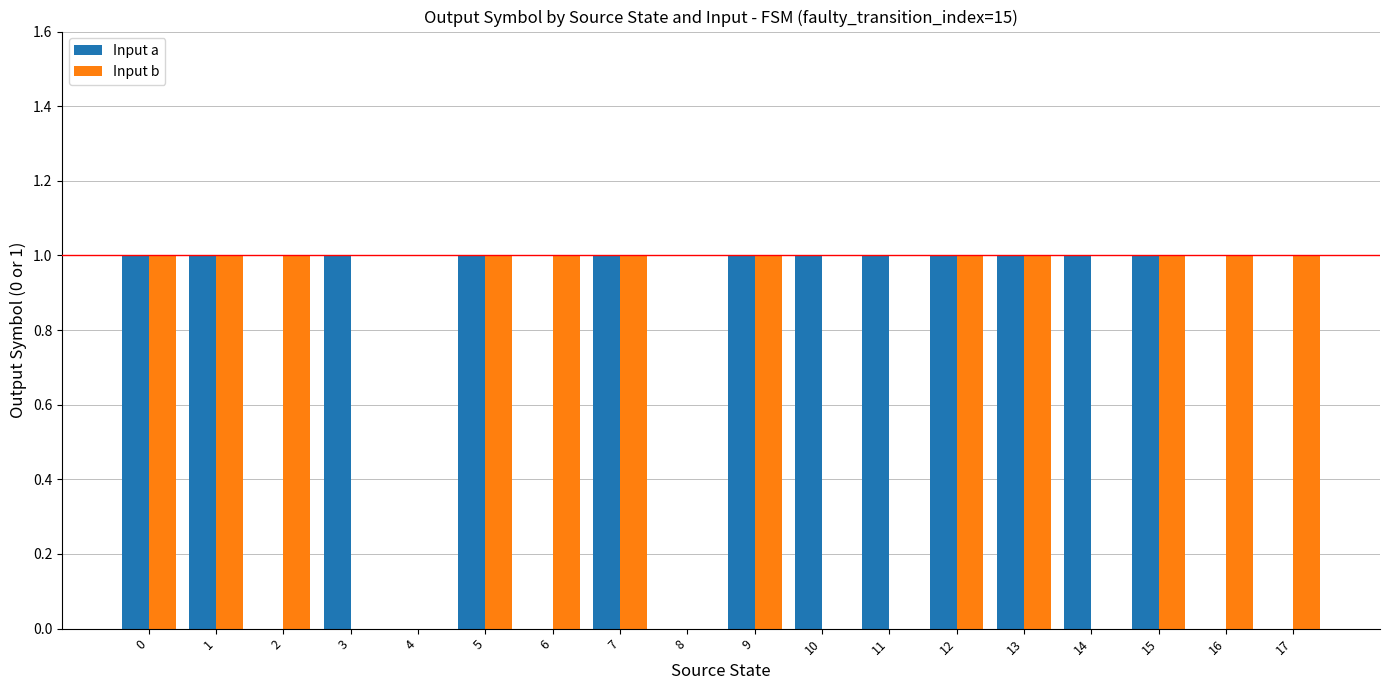

What is the sum of all Input a values?

12